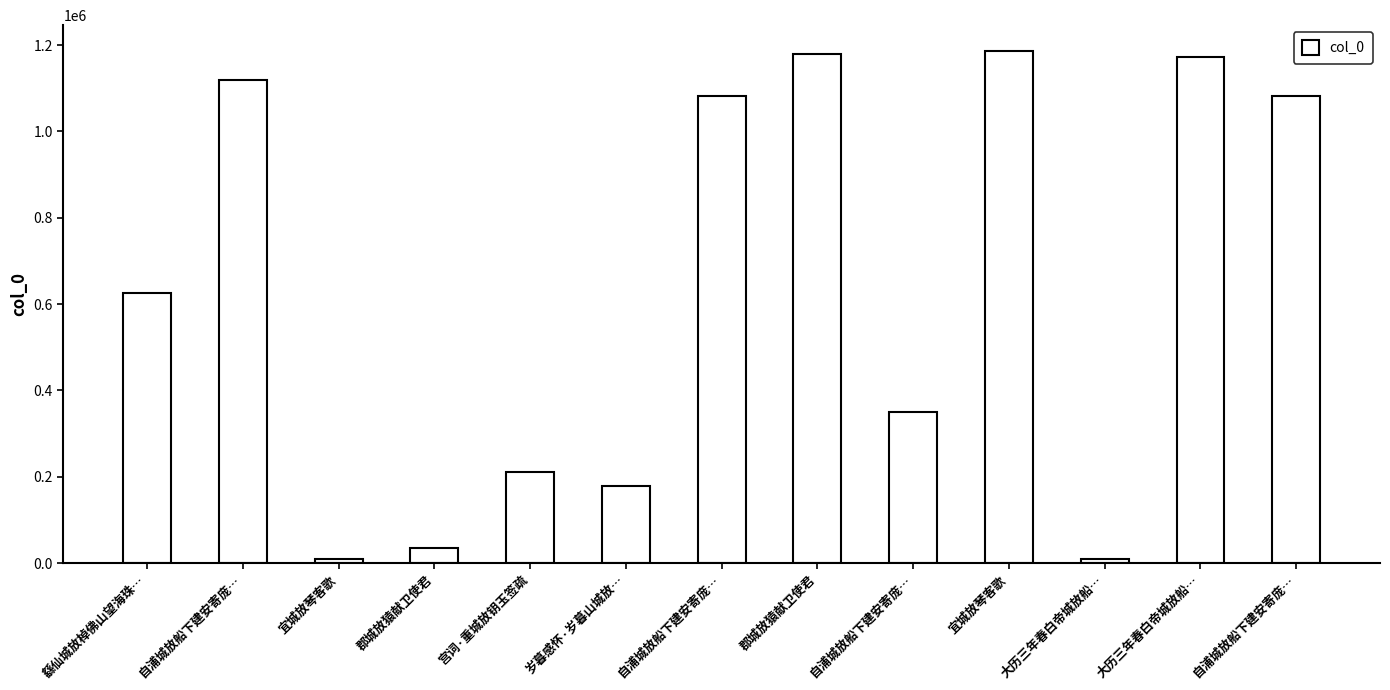

What is the greatest value displayed?

1186732